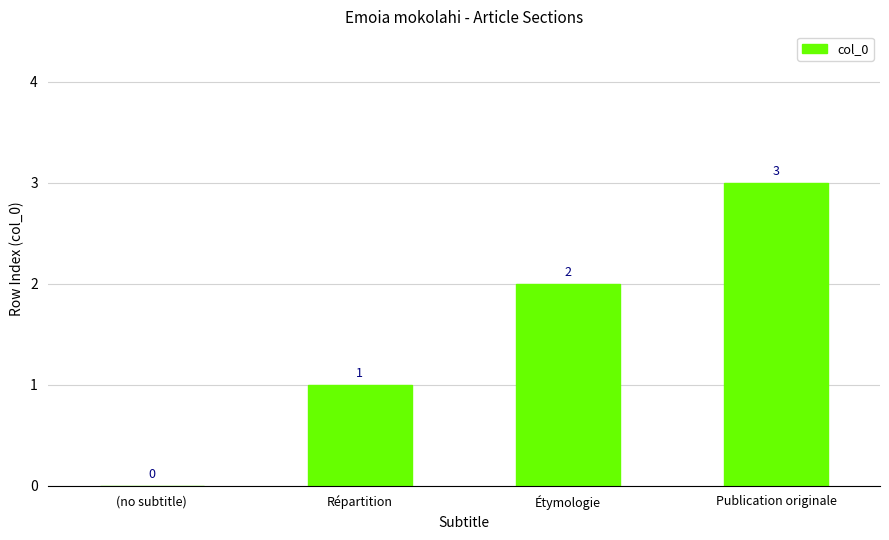

How many values are between 1 and 3?

3